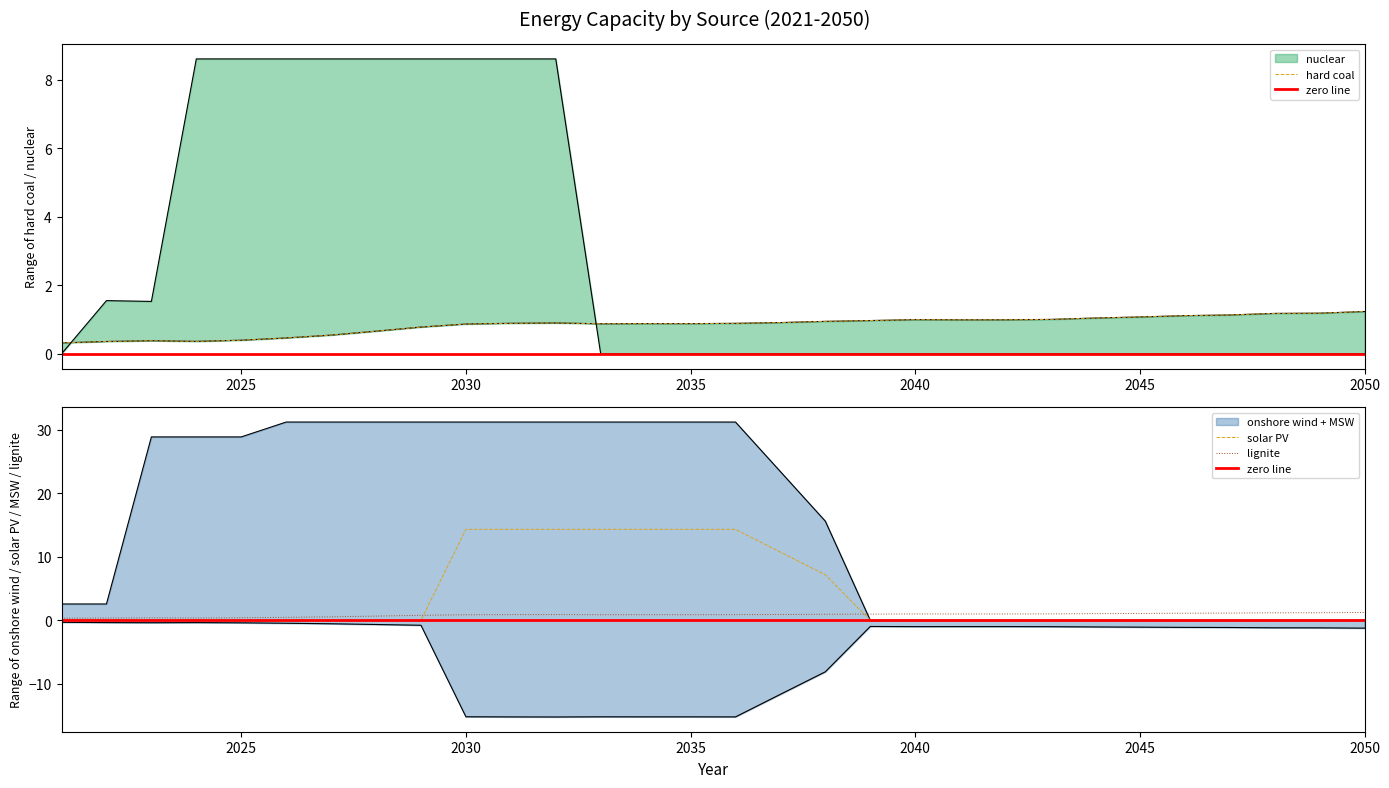

Which category has the lowest value in the nuclear series?

2021